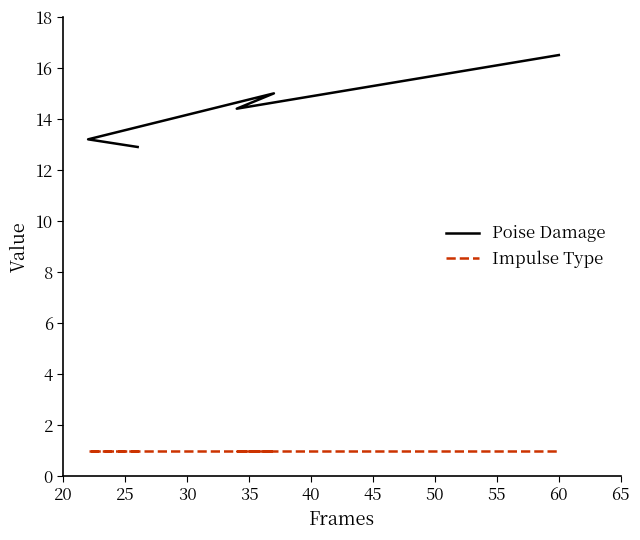

At how many categories does at least one series exceed 1?

5